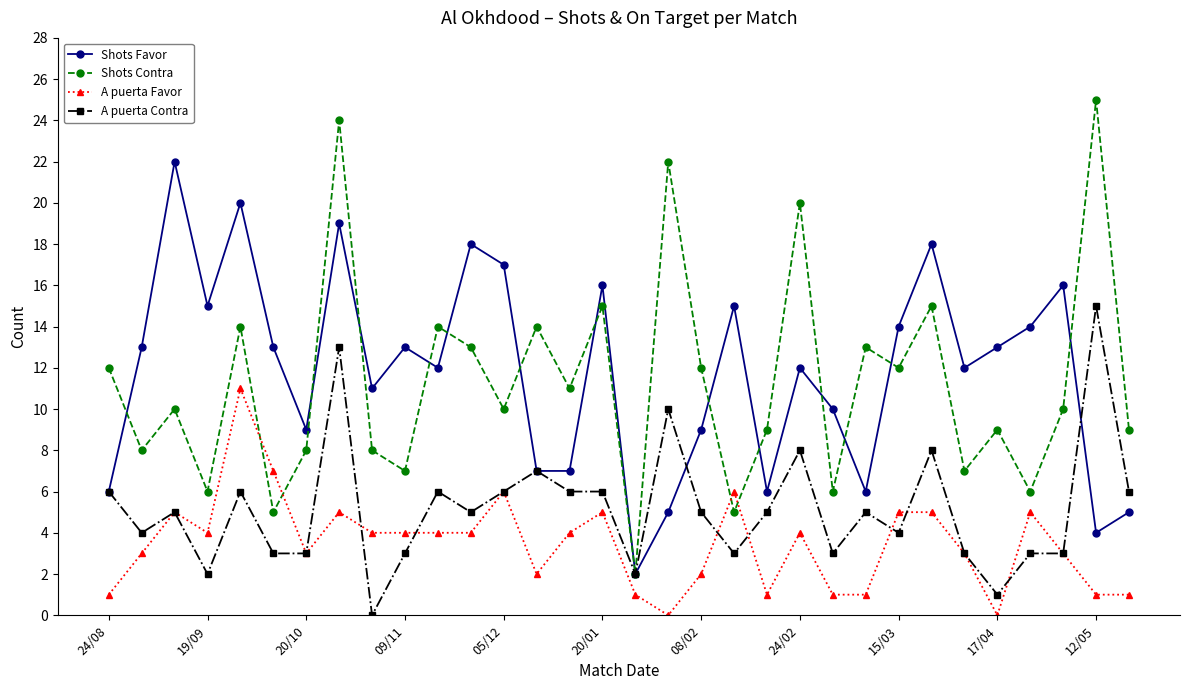

What is the value of the A puerta Favor point at the 31st from the left?

1